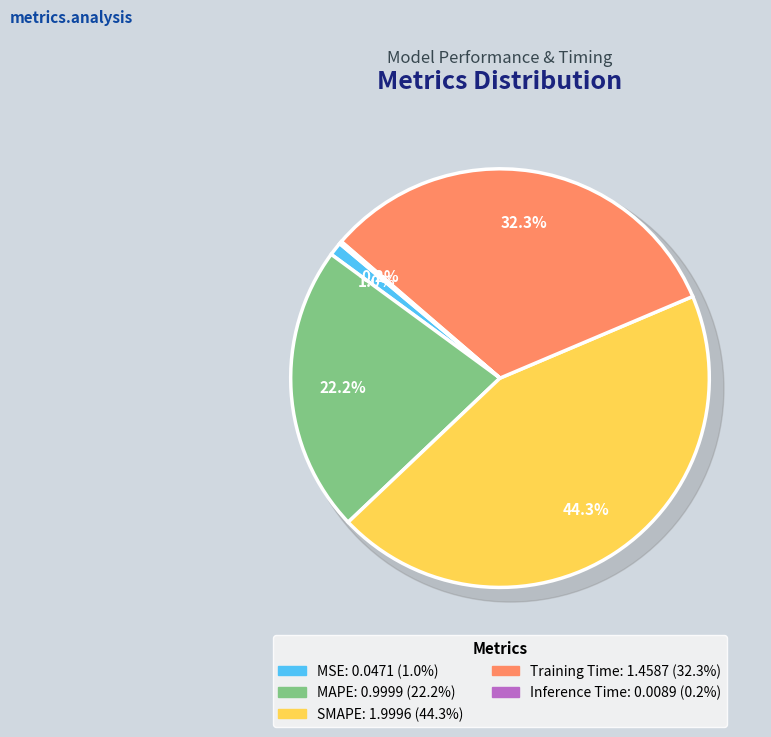

Does MSE account for over 50% of the chart?

No